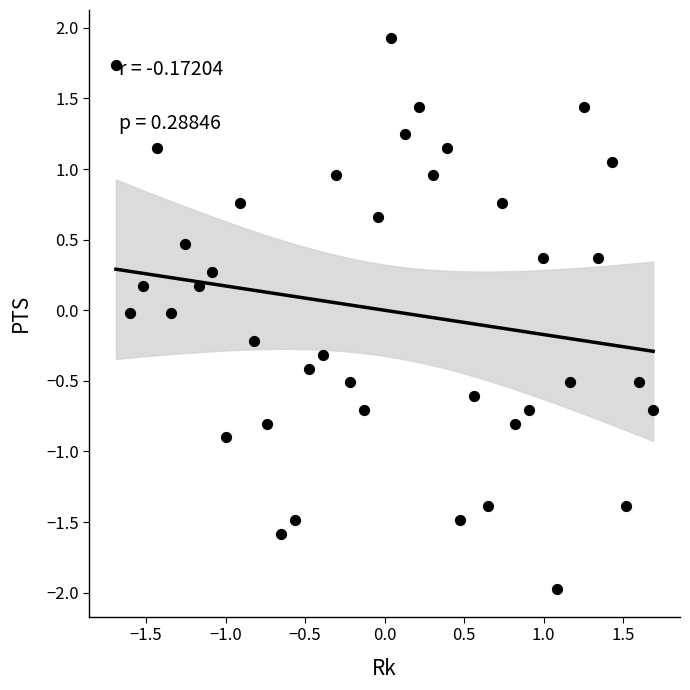

What is the range of X values (max minus min)?

3.4